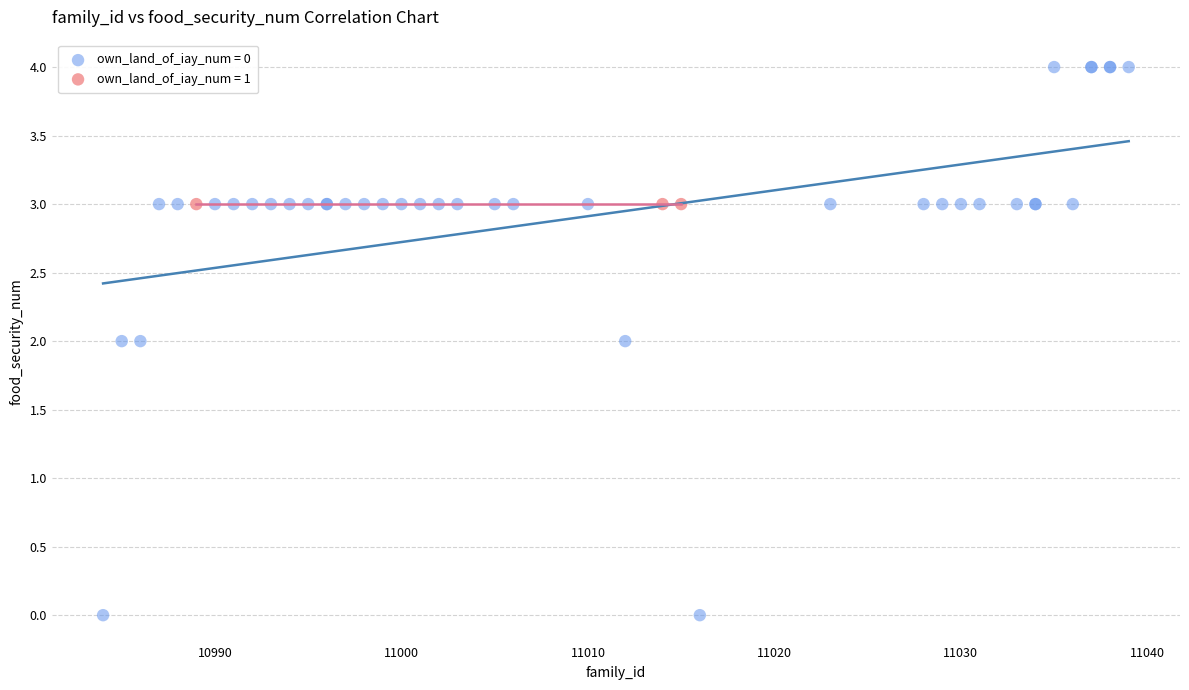

Which series contains the highest Y value?

own_land_of_iay_num = 0